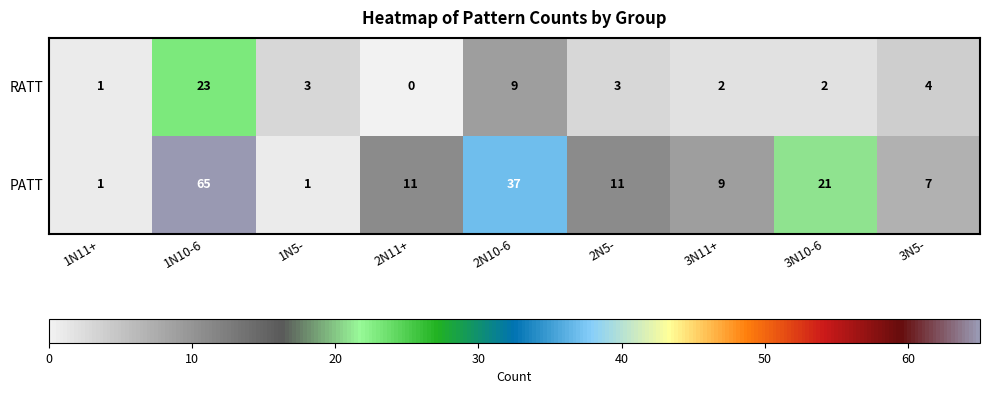

What is the spread (max minus min) of values at 3N10-6?

19